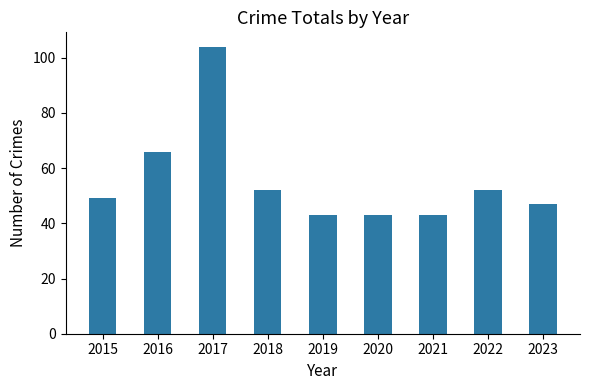

Reading left to right, list all the values displayed in this chart.

2015=49	2016=66	2017=104	2018=52	2019=43	2020=43	2021=43	2022=52	2023=47